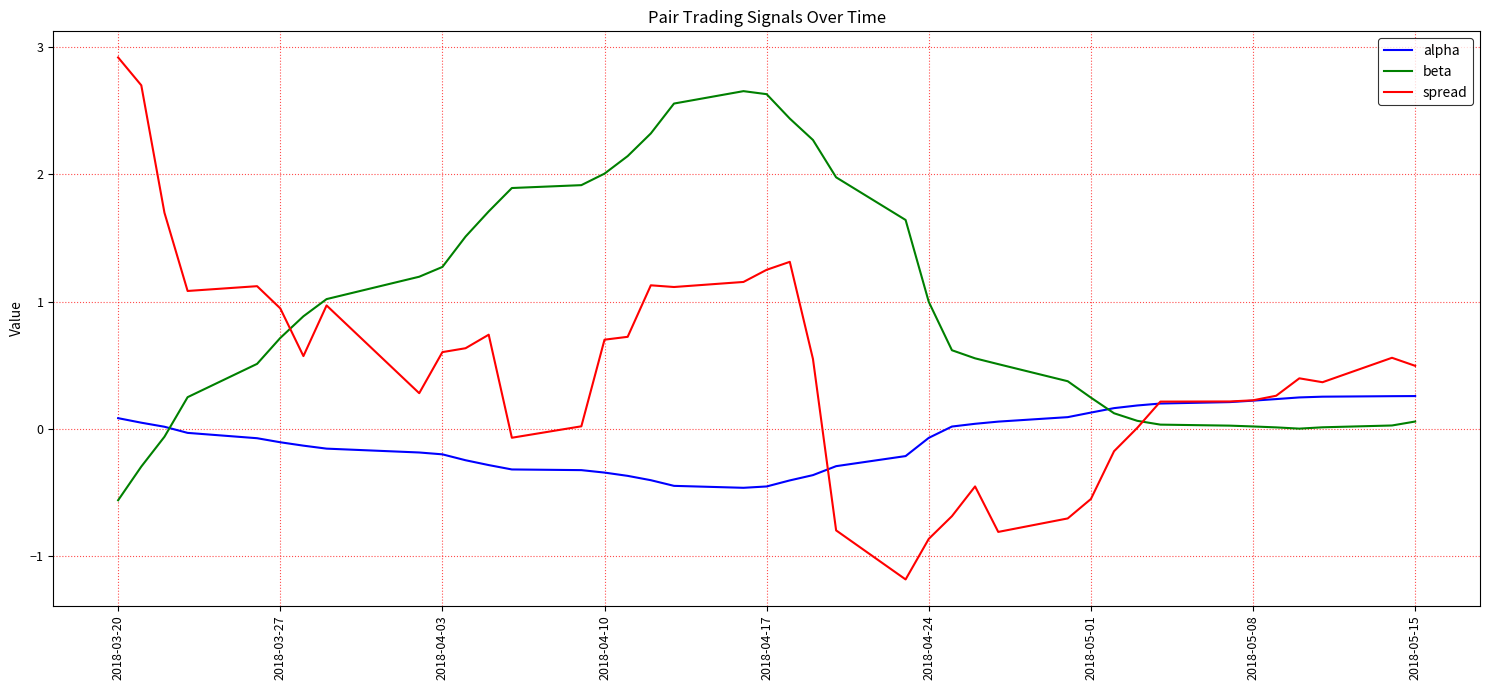

Which series has the largest range (max minus min)?

spread